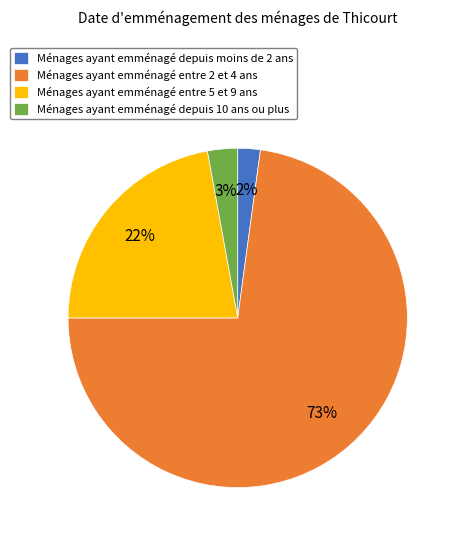

Between Ménages ayant emménagé depuis 10 ans ou plus and Ménages ayant emménagé depuis moins de 2 ans, which is larger?

Ménages ayant emménagé depuis 10 ans ou plus